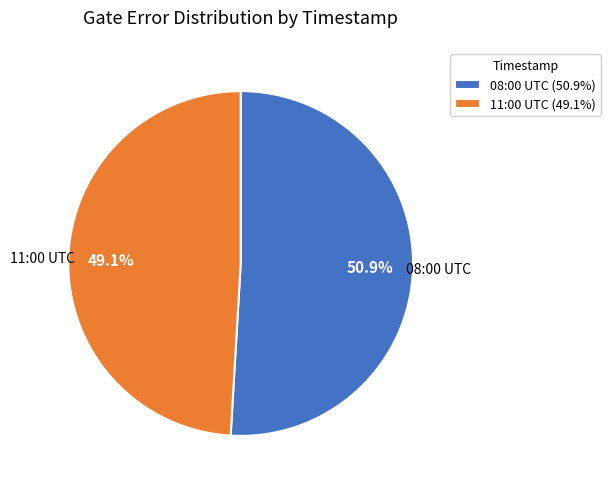

Does any single category account for the majority?

Yes